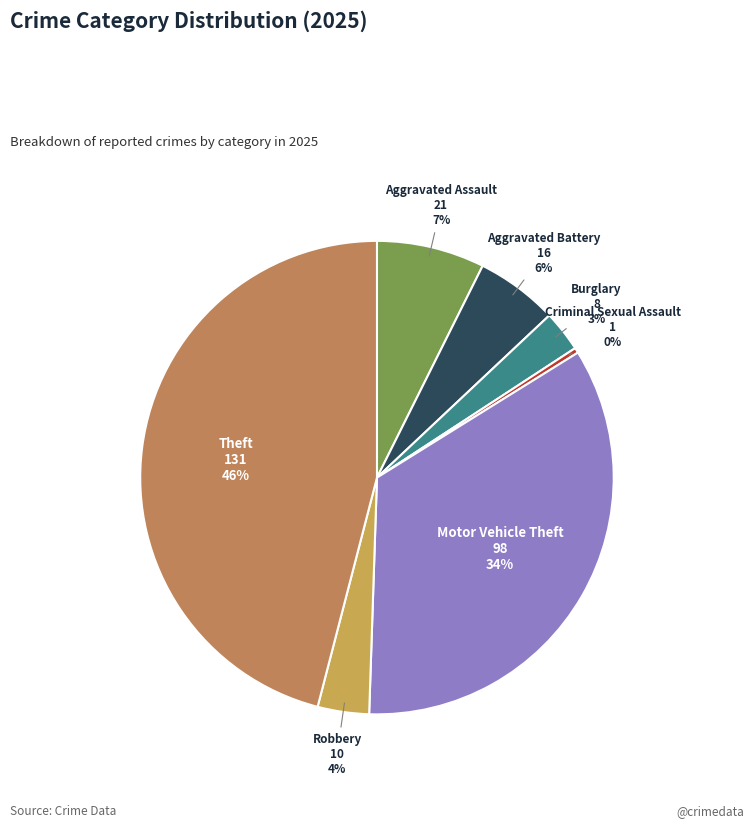

How many segments does this pie chart have?

7